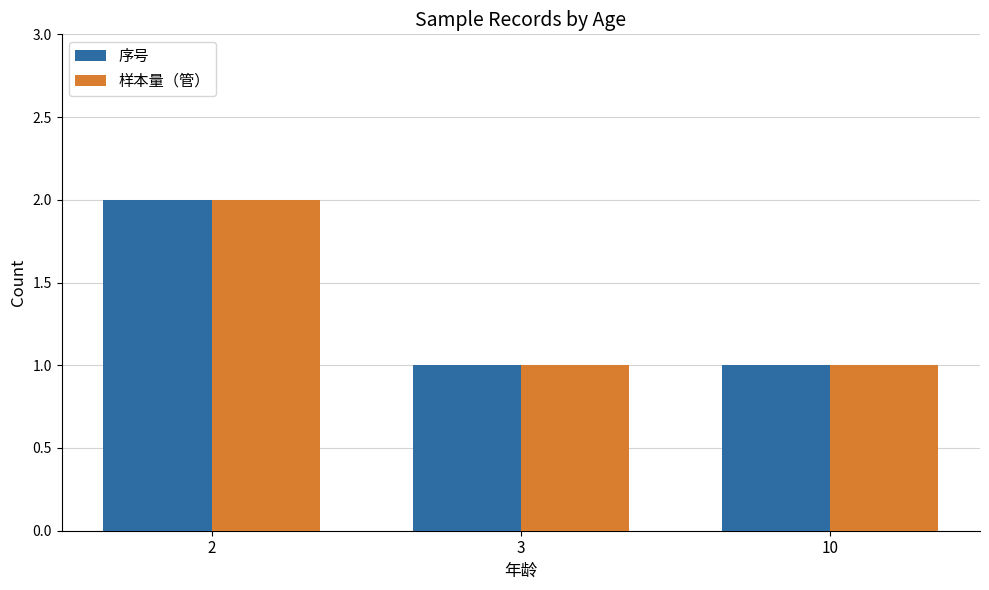

True or false: 序号 has a value of 1 at 3.

True